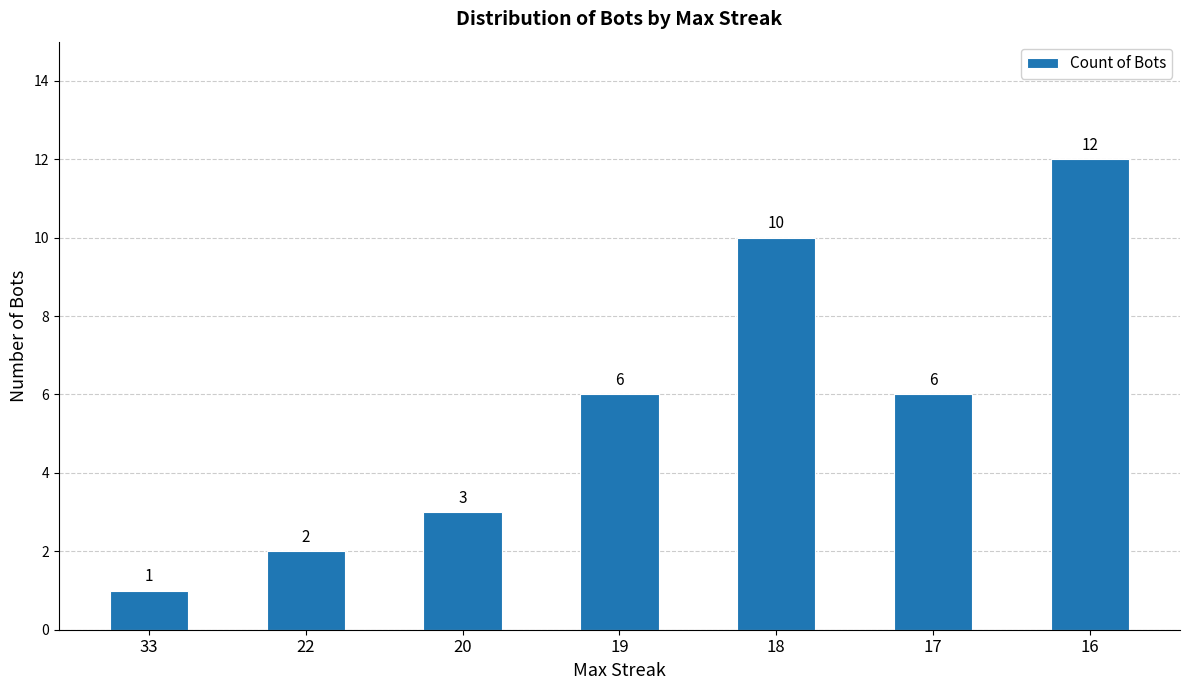

What is the value of the 6th bar from the left?

6